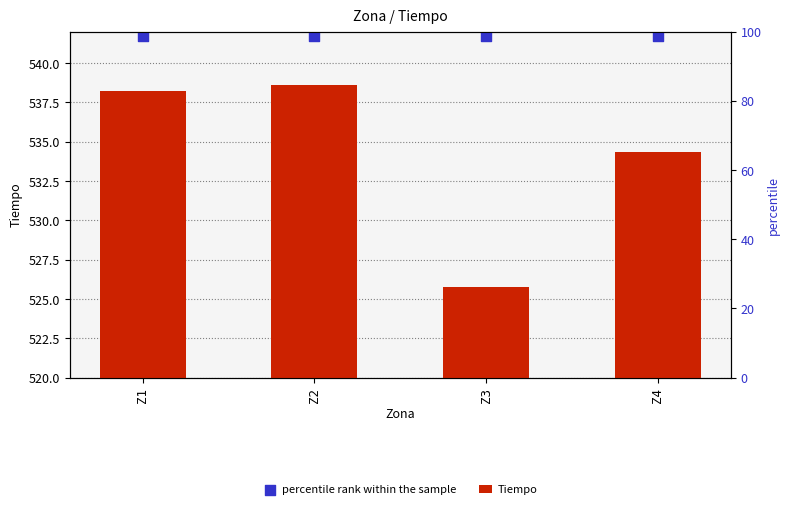

At which category is the sum across all series the highest?

Z2